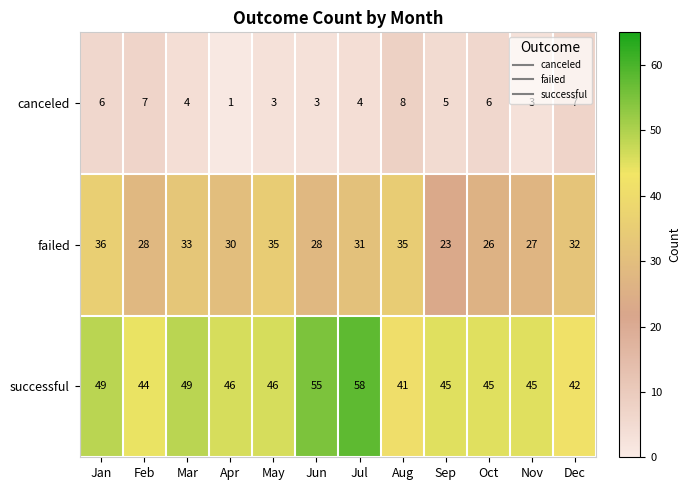

What is the minimum value shown in the chart?

1